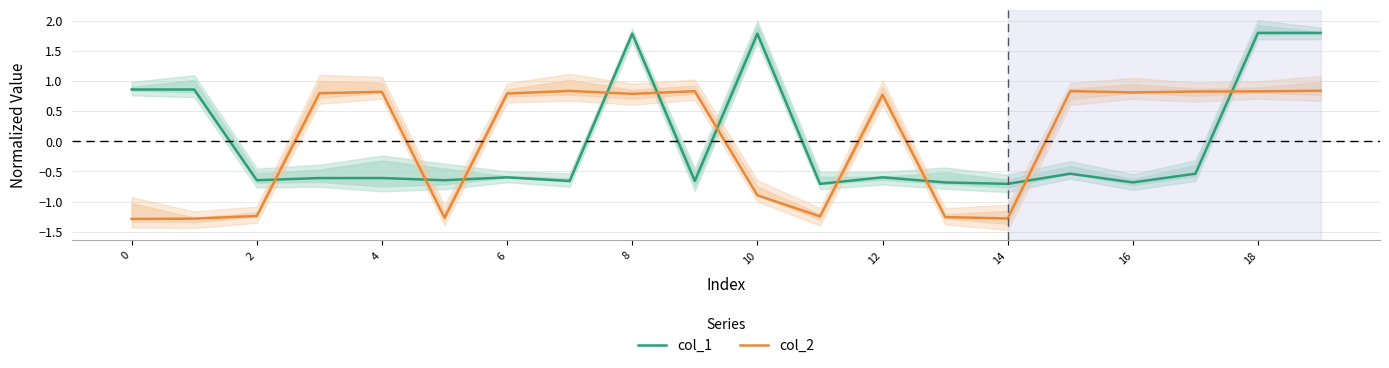

The value of col_2 at 0 is -0.5. True or false?

False